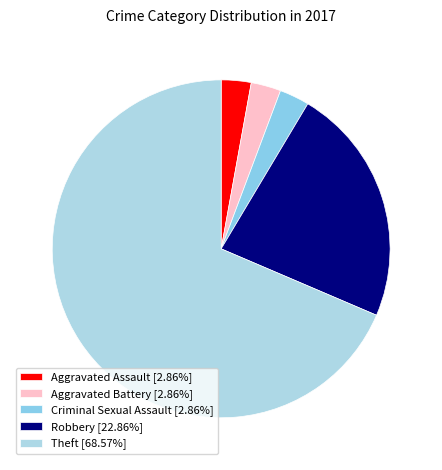

What is the change in value from Aggravated Battery to Theft?

+23